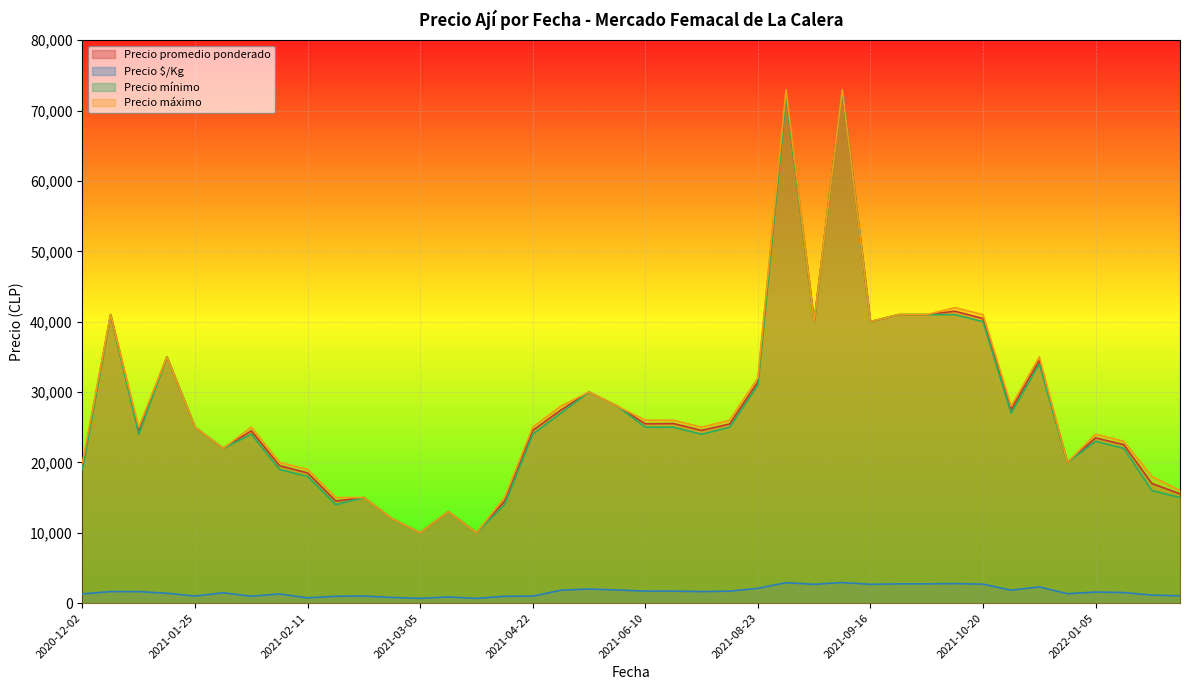

Which series has the largest total across all categories?

Precio máximo